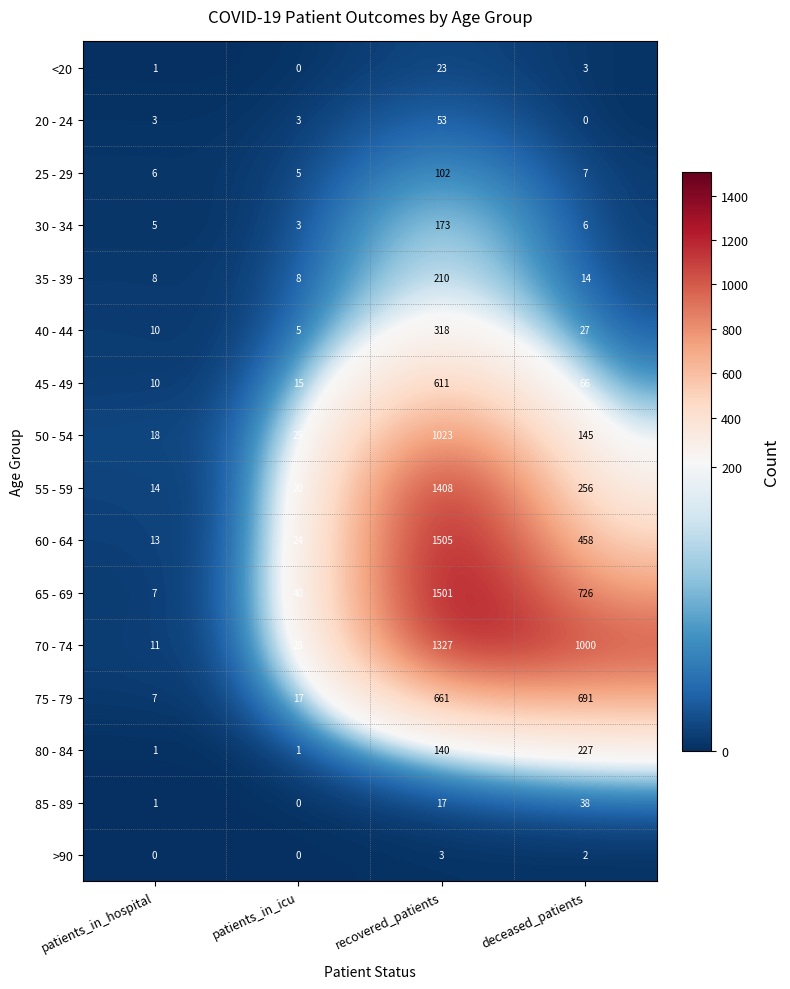

What is the sum of the 20 - 24 values at deceased_patients and patients_in_hospital?

3